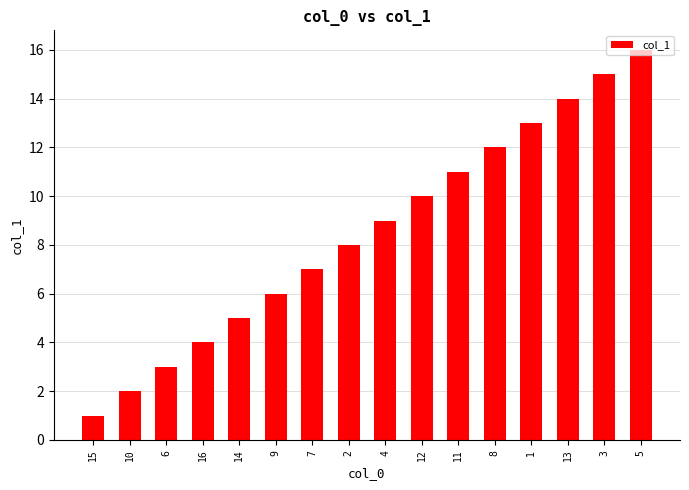

What is the ratio of the value at 7 to the value at 11?

0.6